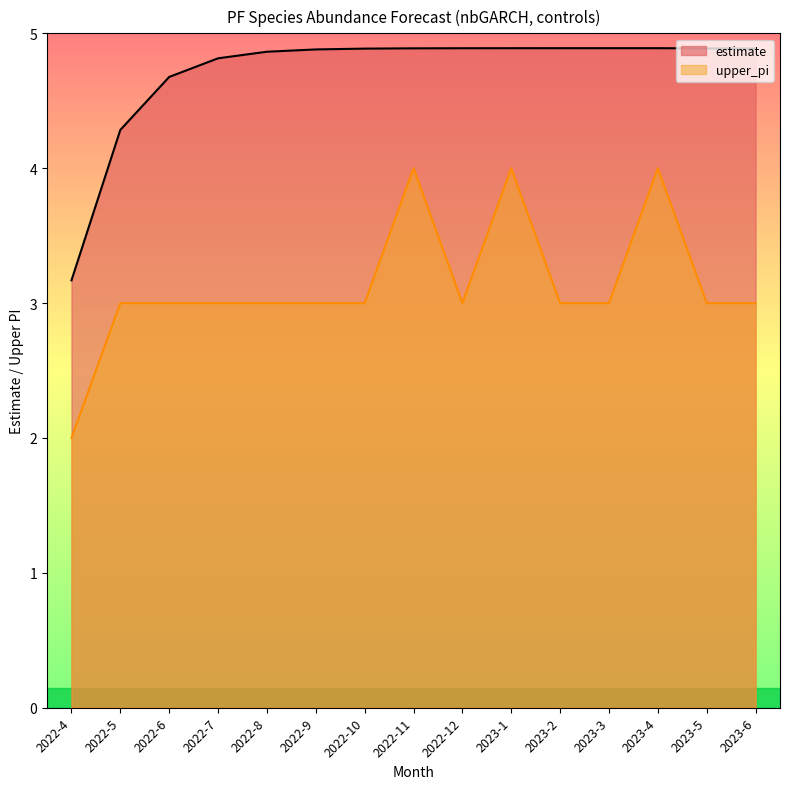

Is it true that upper_pi equals 3.0 at 2022-7?

True